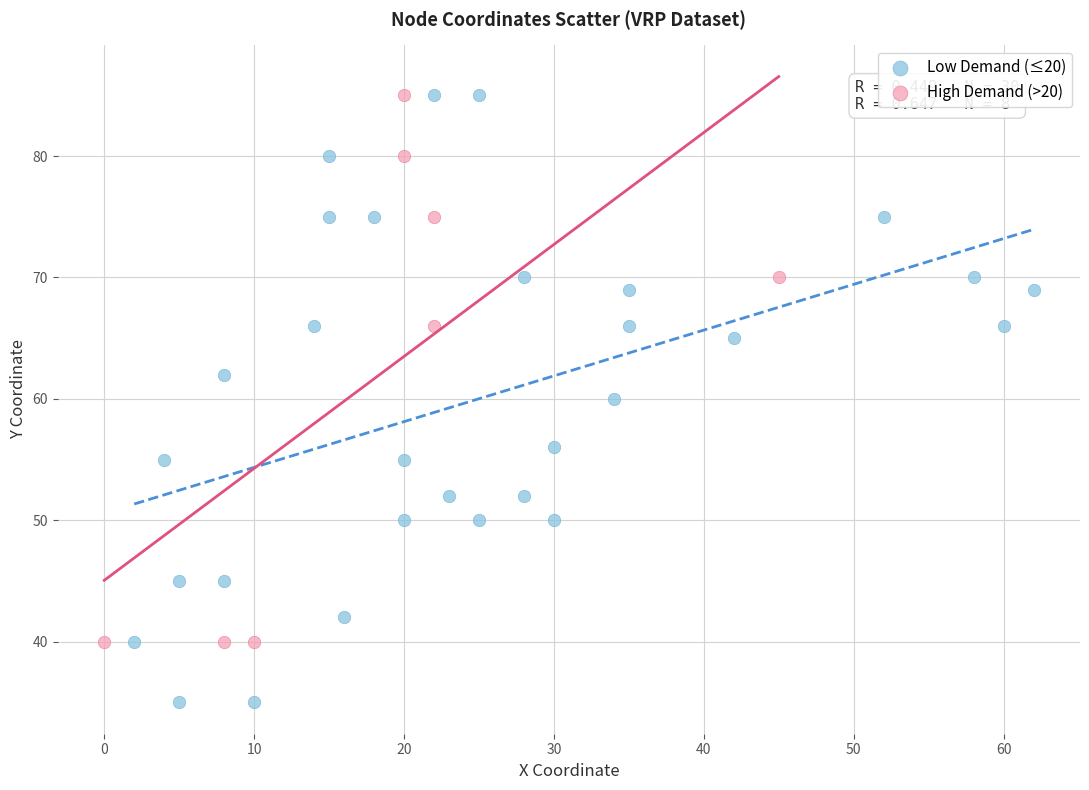

Which series has the widest spread of Y values?

Low Demand (≤20)